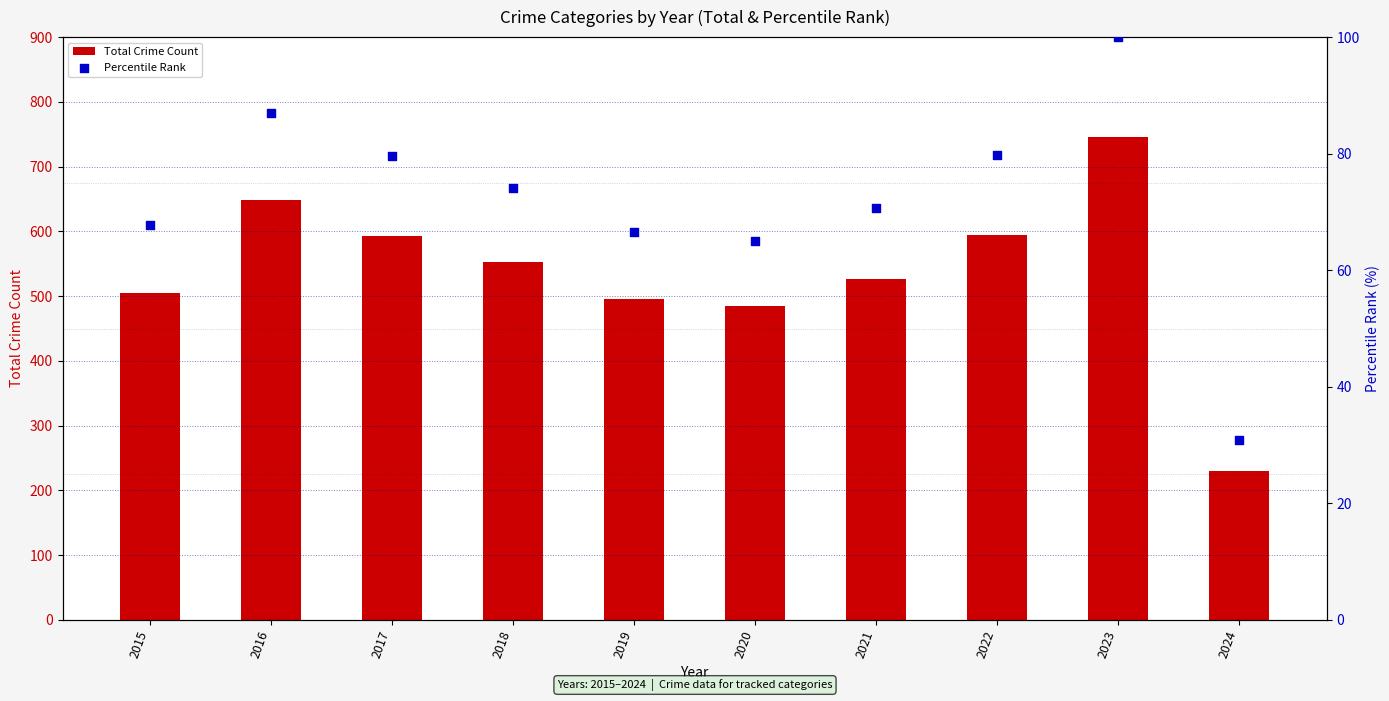

Which series contains the highest Y value?

Total Crime Count